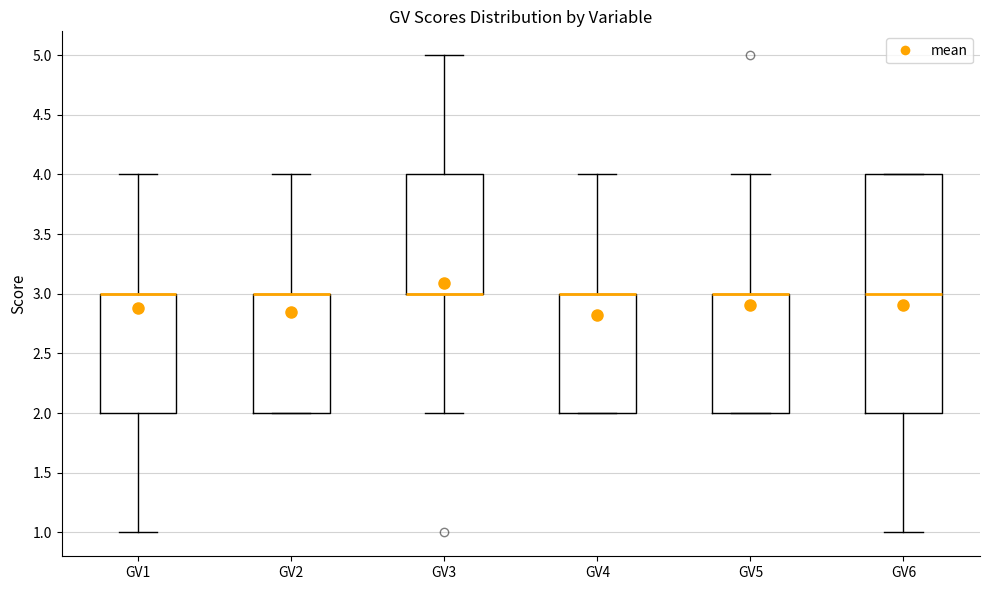

Comparing the boxes themselves (not the whiskers), which one is the tallest?

GV6